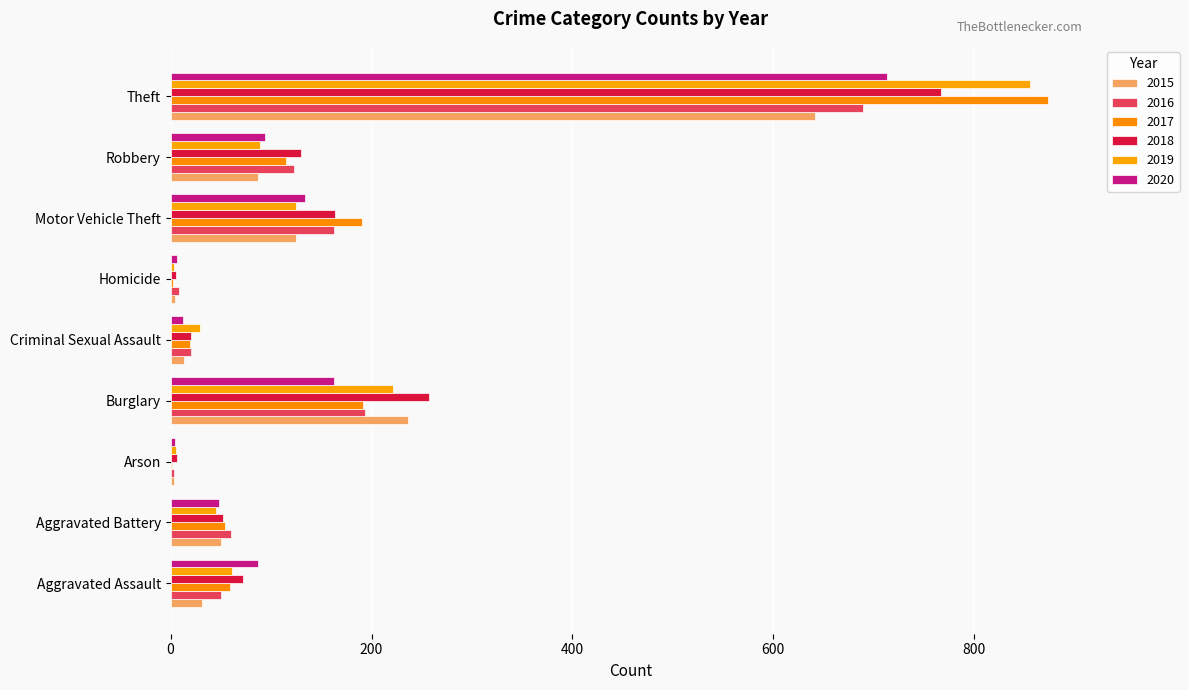

Rank the categories by 2017 value from highest to lowest.

Theft, Burglary, Motor Vehicle Theft, Robbery, Aggravated Assault, Aggravated Battery, Criminal Sexual Assault, Homicide, Arson